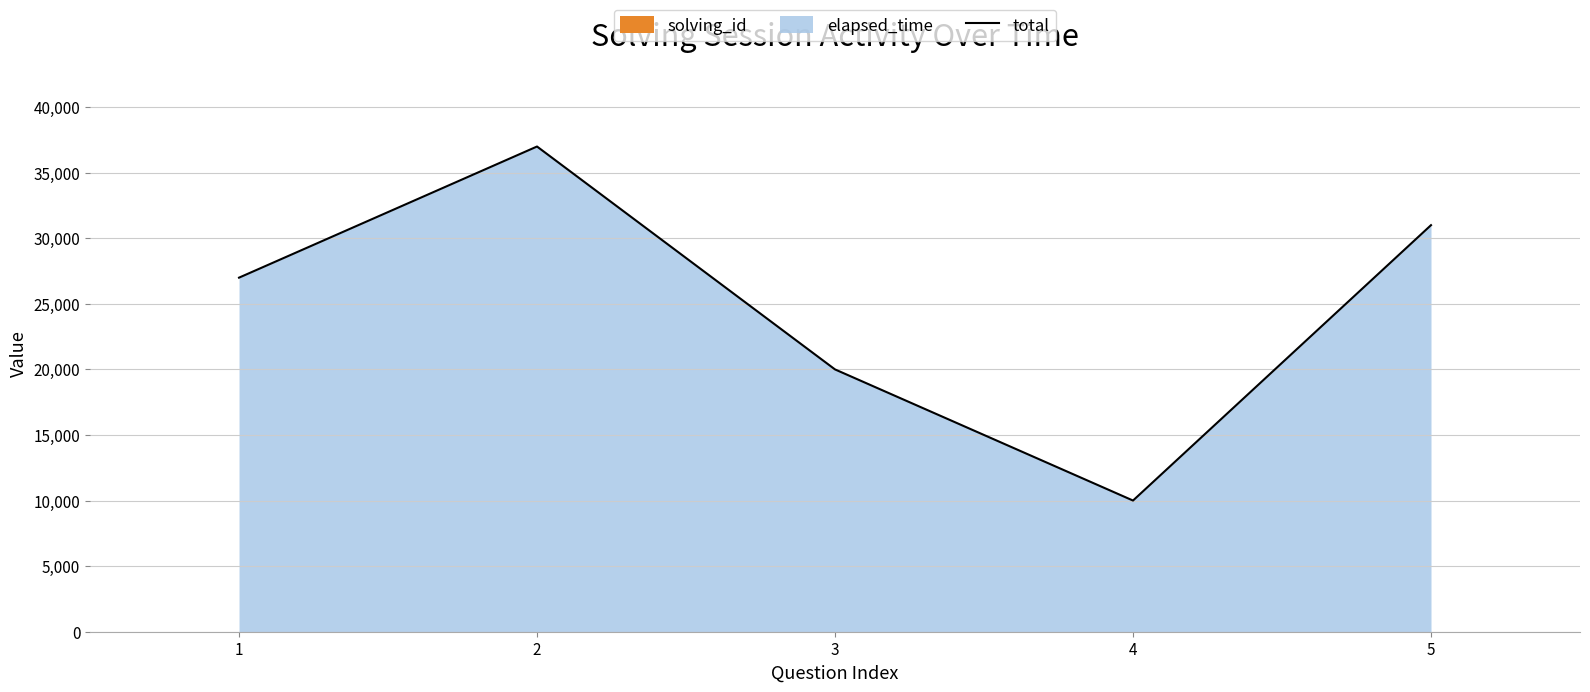

True or false: there are more than 2 points higher than both neighbors.

False